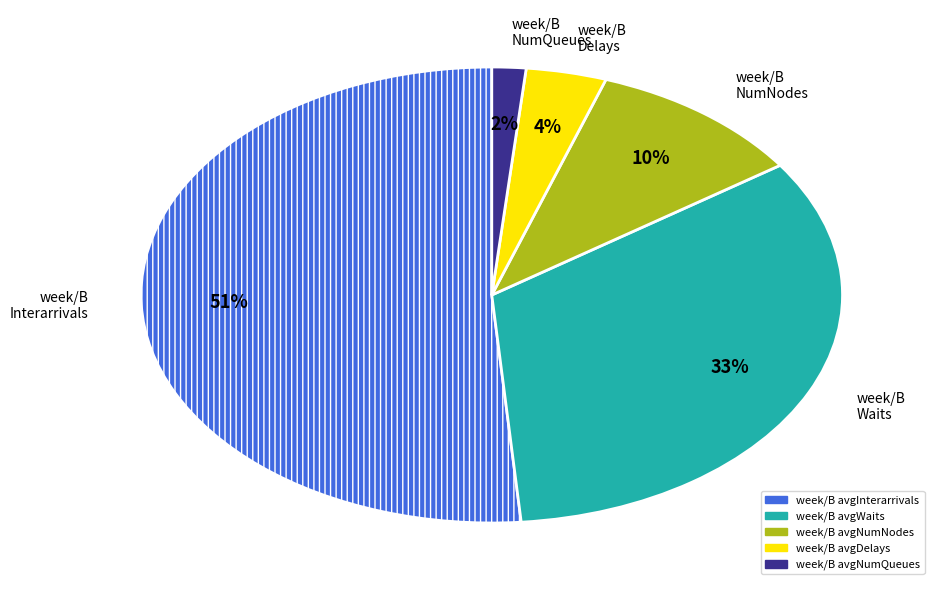

Is there any slice that represents more than half of the pie?

Yes